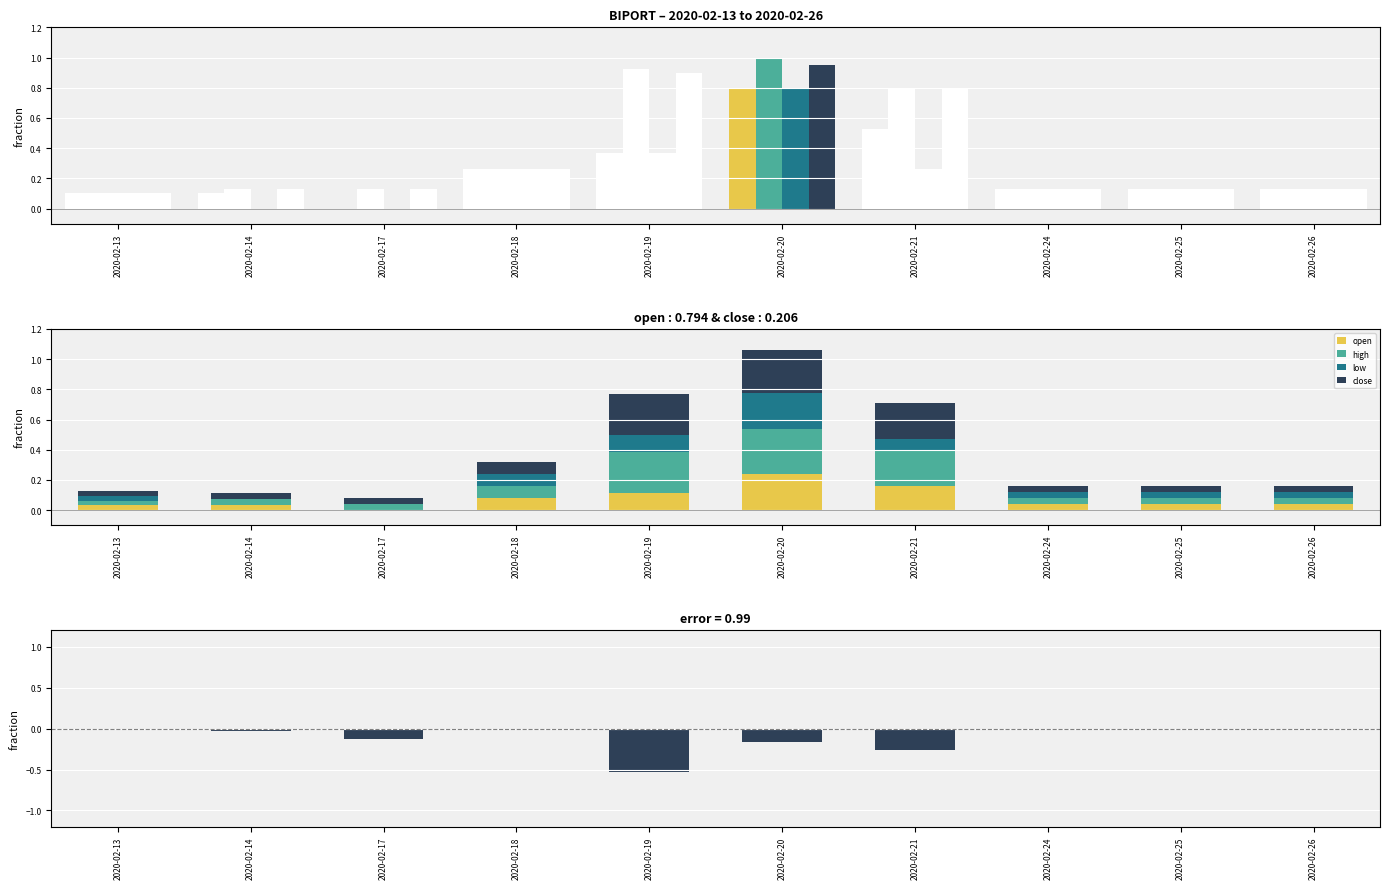

The open series shows 0.2 at 2020-02-20. True or false?

True